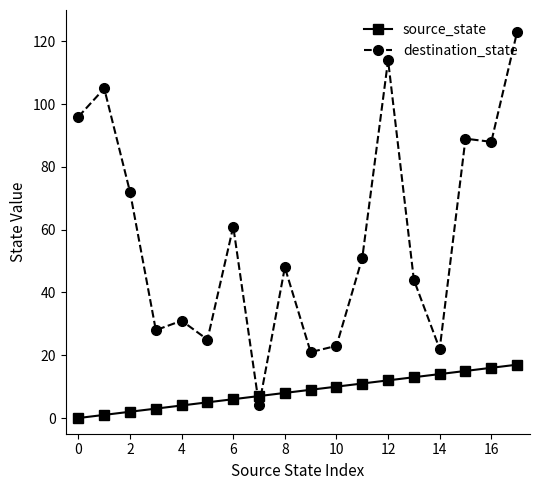

Which series has the widest spread of values?

destination_state